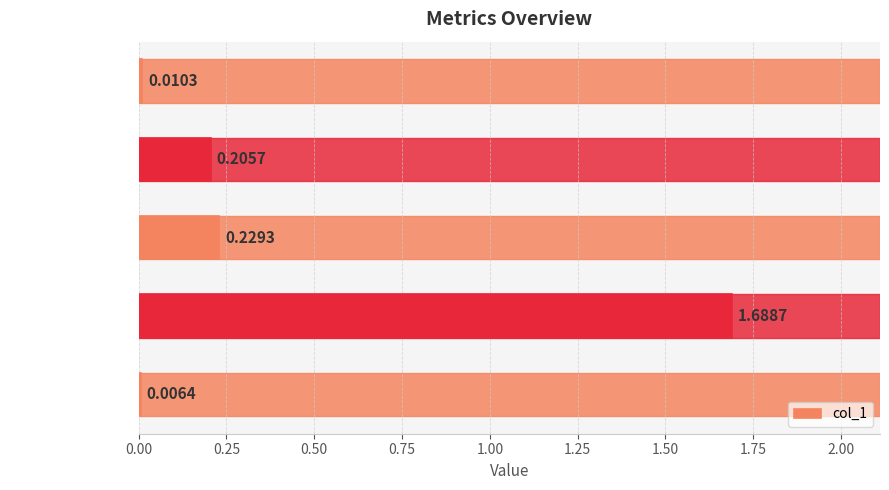

Does the chart contain any negative values?

No